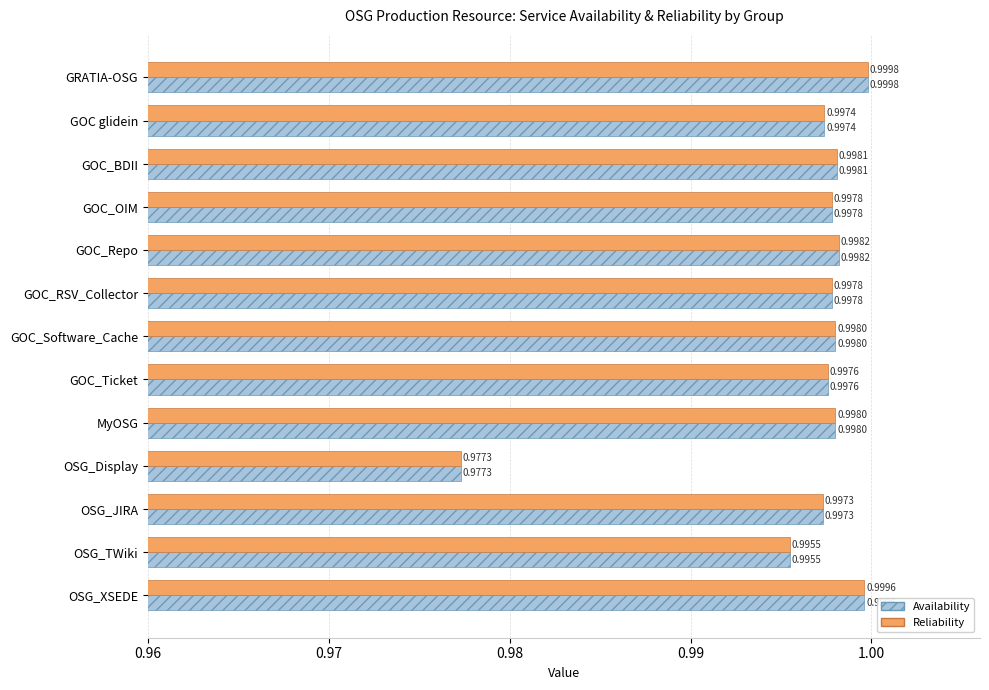

At which category is the sum across all series the highest?

GRATIA-OSG